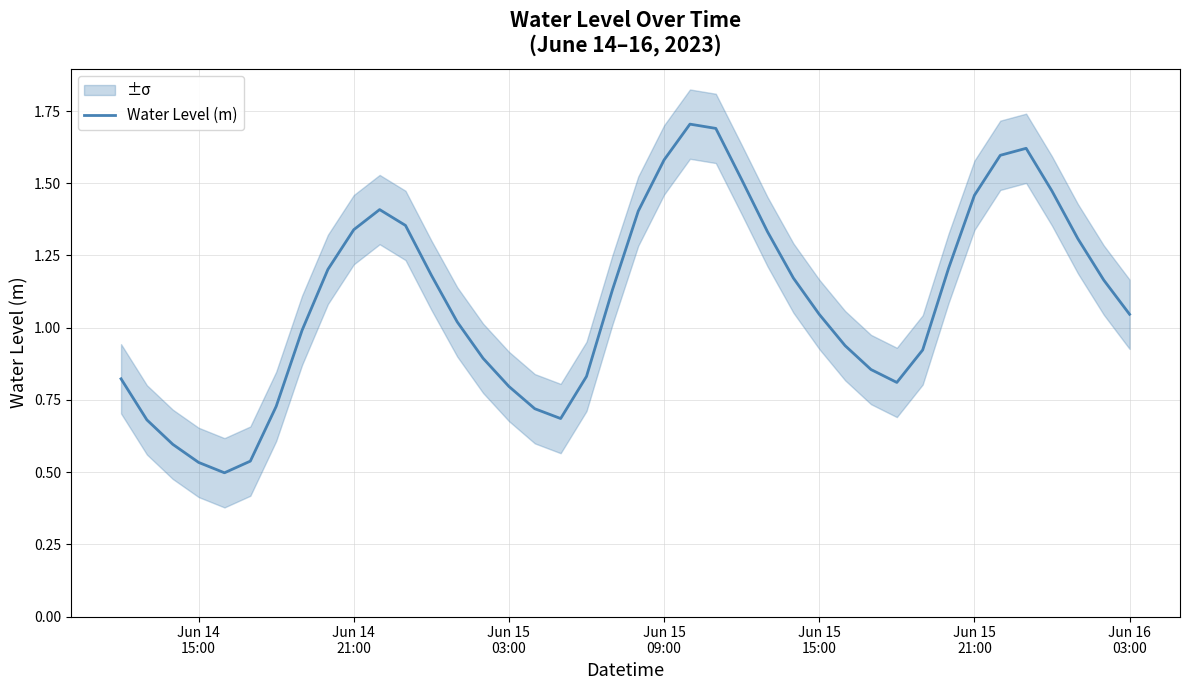

How many interior local peaks (higher than both neighbors) does the data have?

3